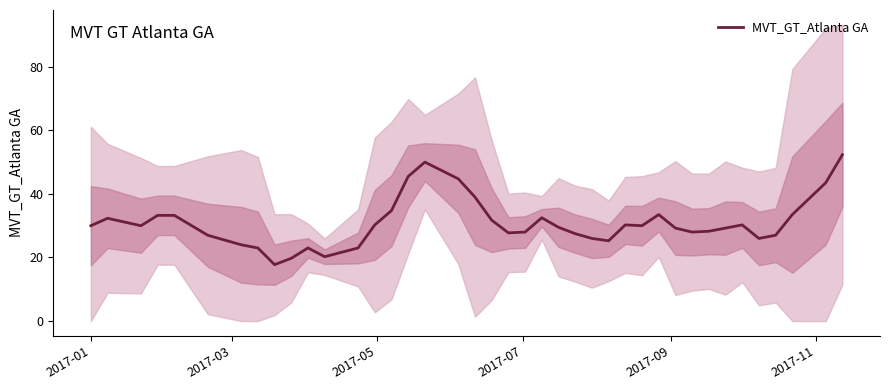

Is this an area chart (filled region under the line)?

No